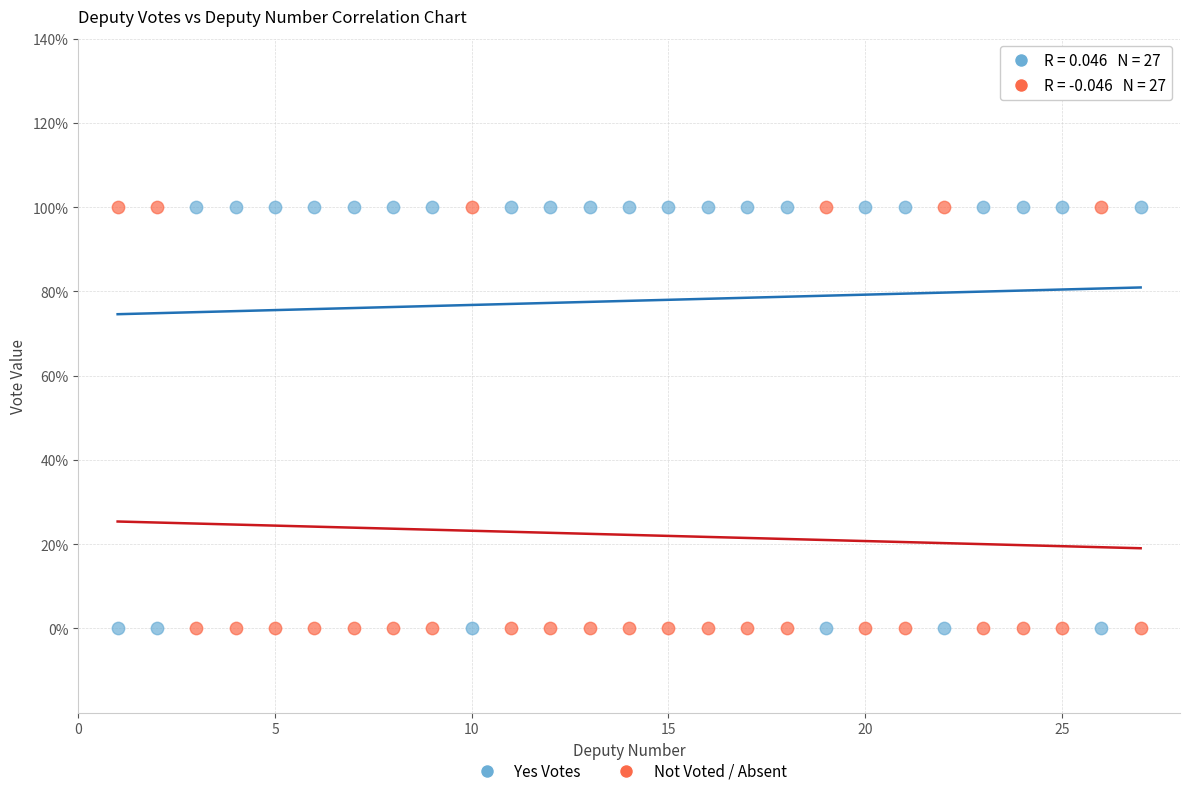

What are all the series names shown in the legend?

Yes Votes, Not Voted / Absent